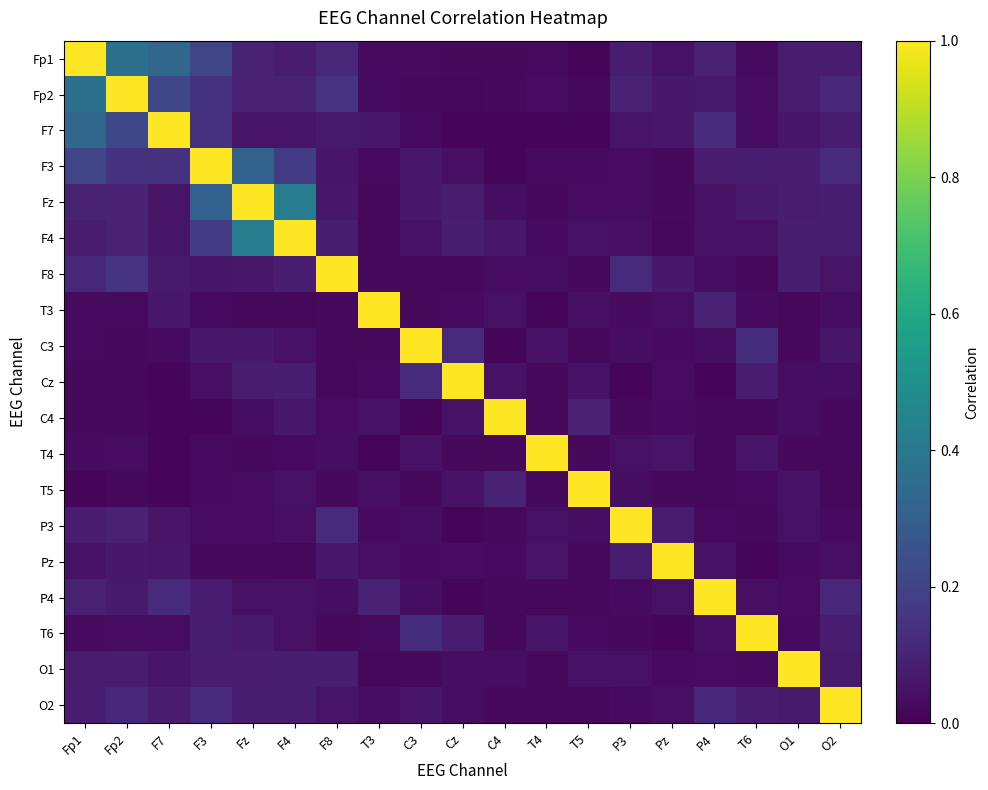

Which label corresponds to the smallest value in the chart?

C4